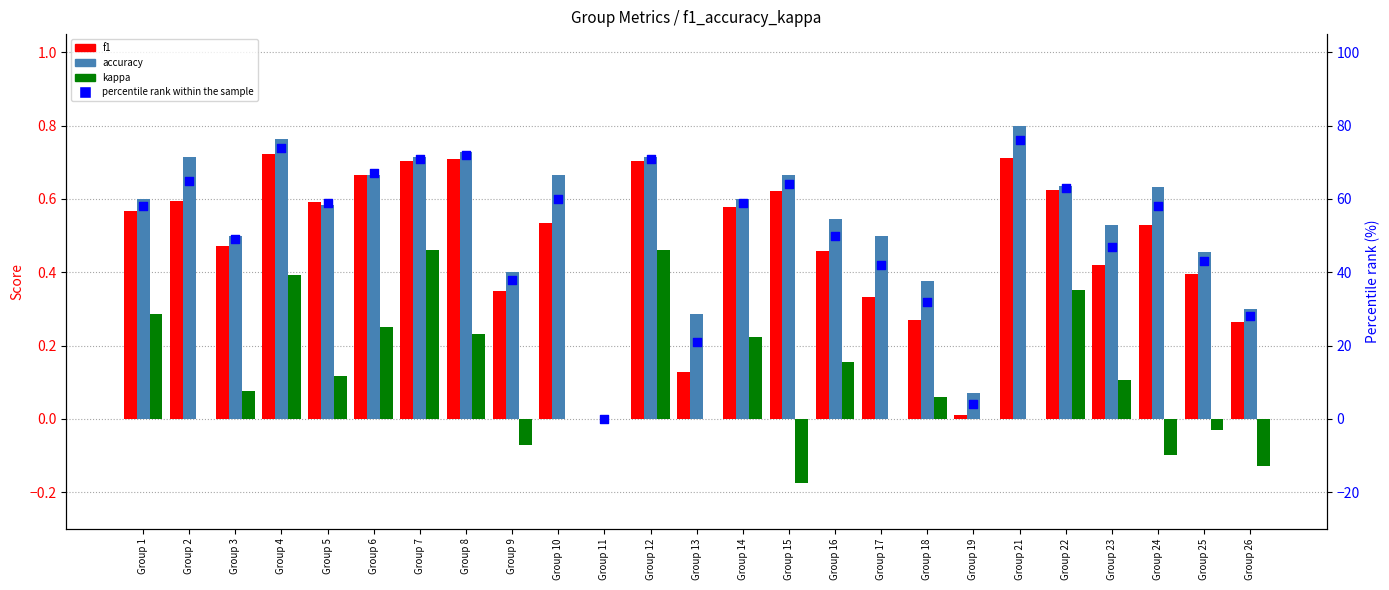

At how many categories does at least one series exceed 67?

5